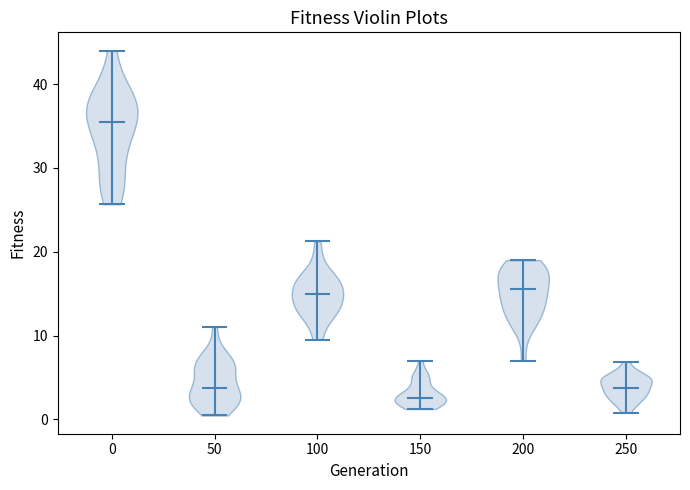

Reading left to right, read every violin against the y-axis: where its median line is, and the lowest and highest points it reaches. The values are not printed on the chart, so give them approximately, as read against the axis.

0: median line 36, lowest point 26, highest point 44
50: median line 4, lowest point 0, highest point 11
100: median line 15, lowest point 10, highest point 21
150: median line 3, lowest point 1, highest point 7
200: median line 16, lowest point 7, highest point 19
250: median line 4, lowest point 1, highest point 7